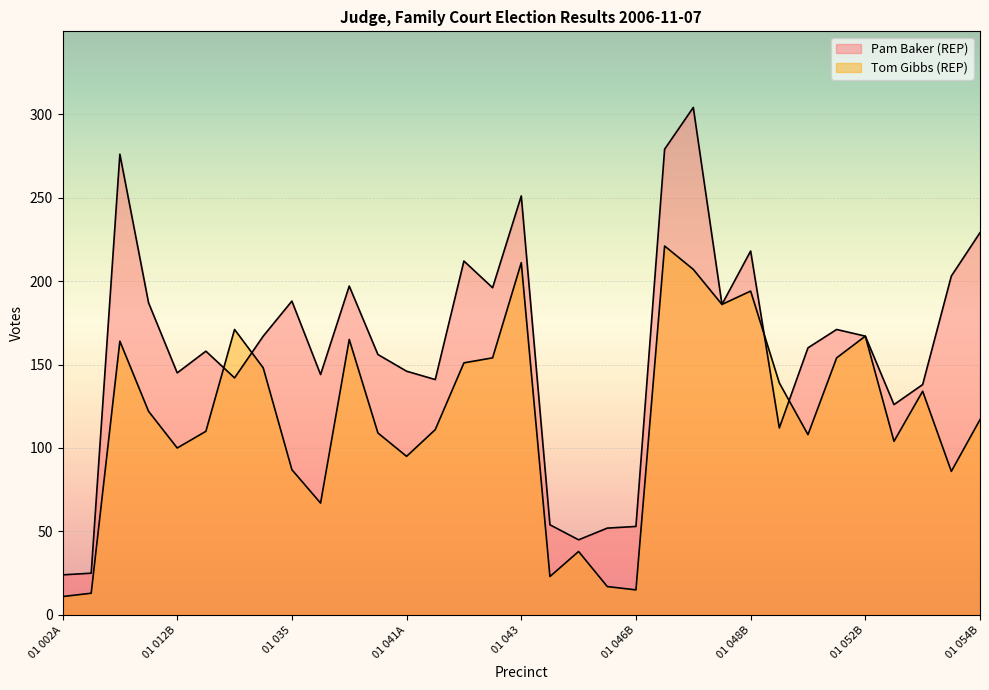

List the series in order of their peak value, lowest first.

Tom Gibbs (REP), Pam Baker (REP)